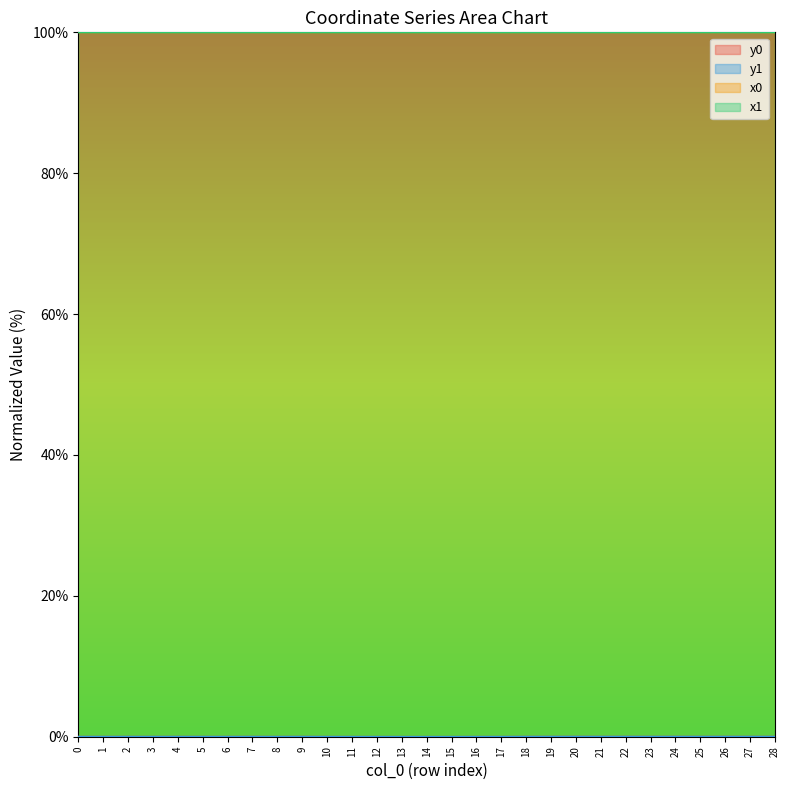

What are all the series names shown in the legend?

x0, y0, x1, y1